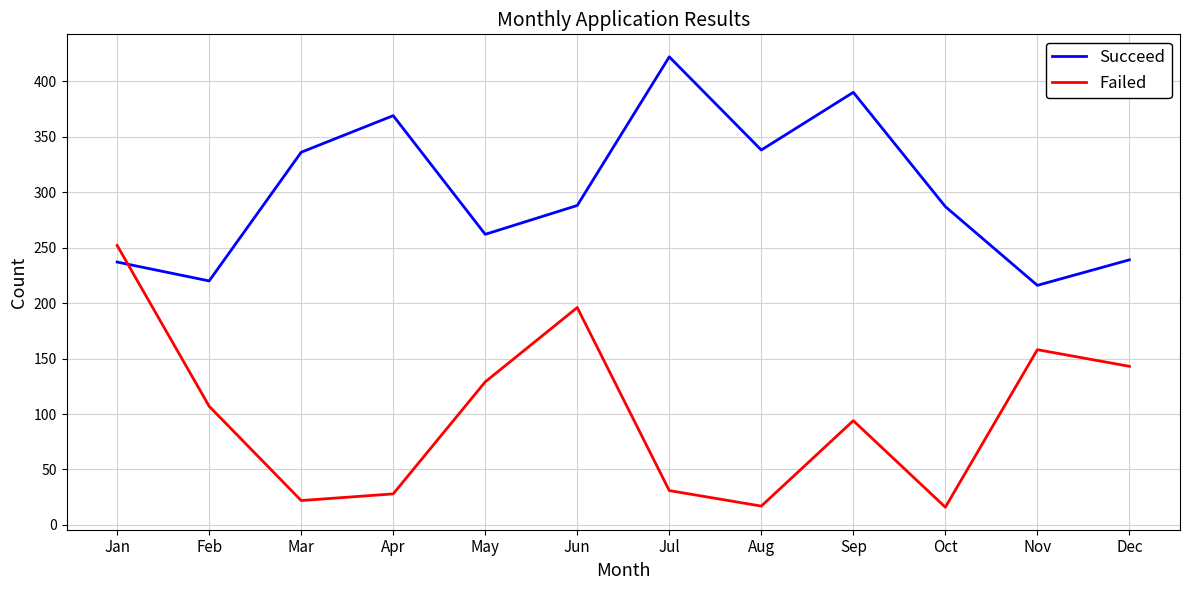

In Failed, how many points are higher than both neighbors (excluding endpoints)?

3